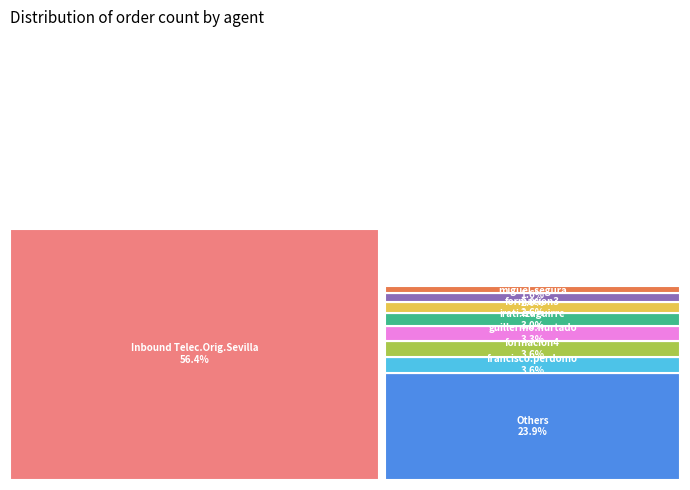

Between marta.dorado and maria.torres, which is larger?

marta.dorado